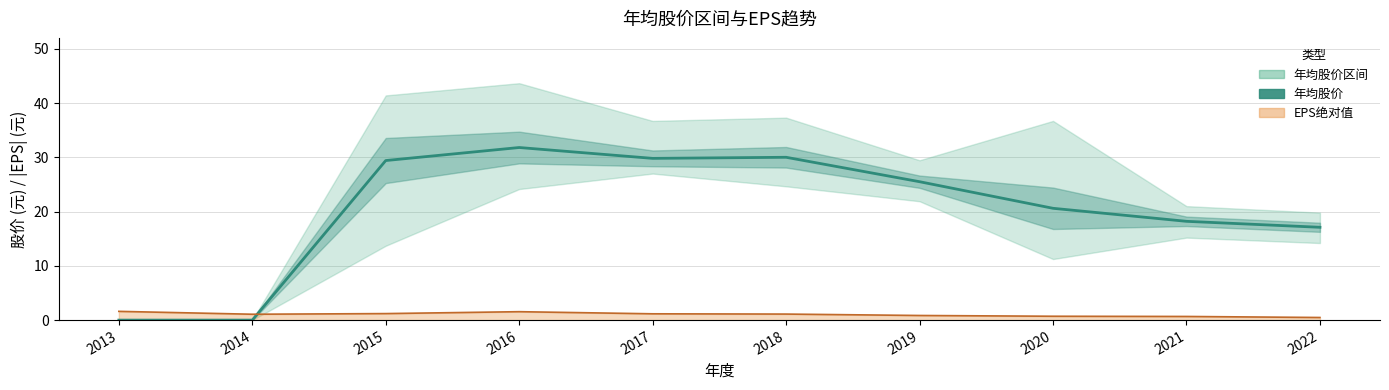

How many positive values are there?

8